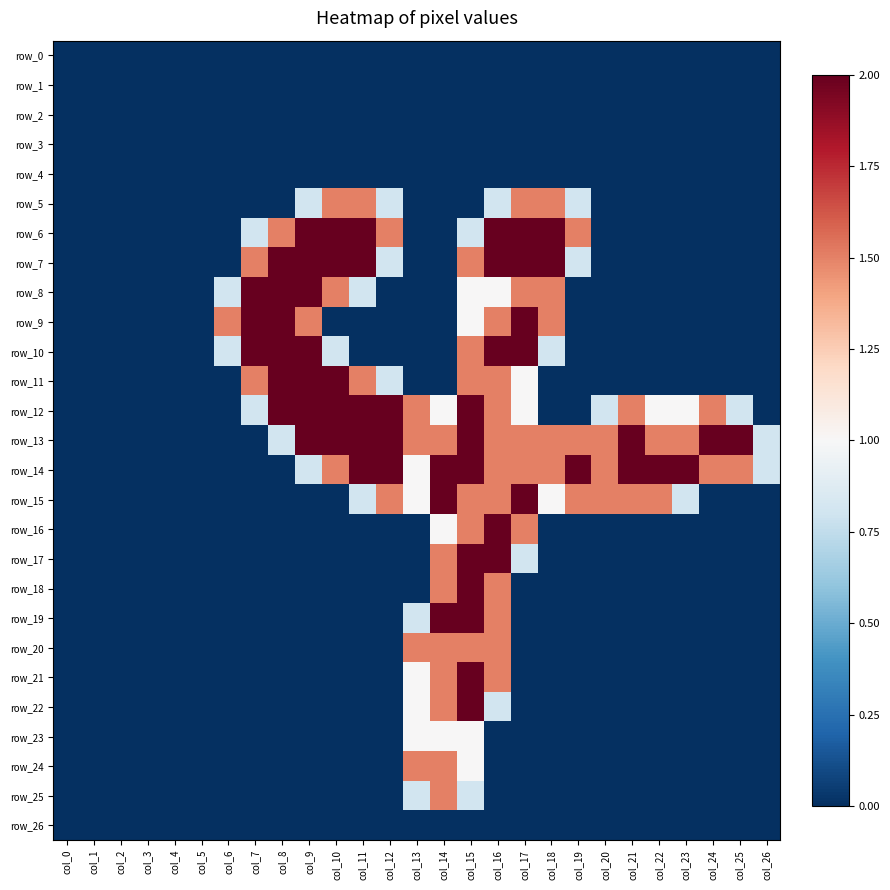

The value of row_2 at col_18 is 0.0. True or false?

True